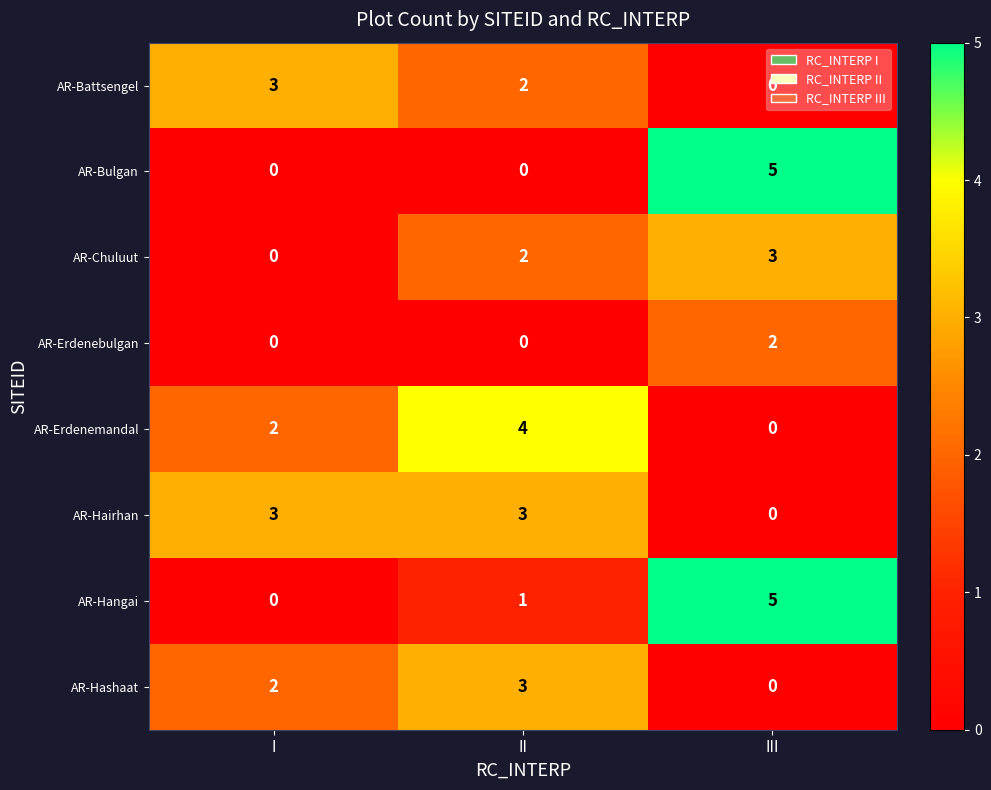

Read the AR-Battsengel value at I.

3